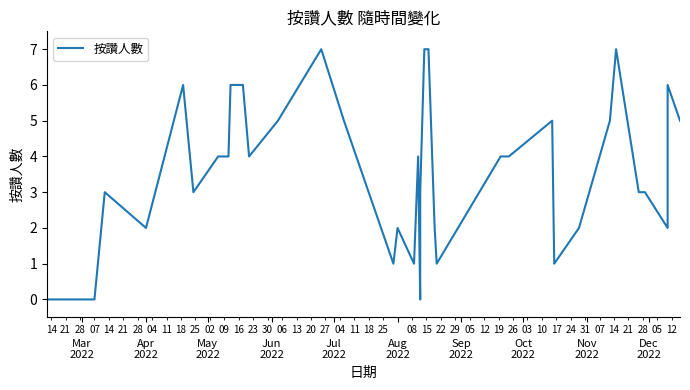

Does the chart display data point markers on the line(s)?

No